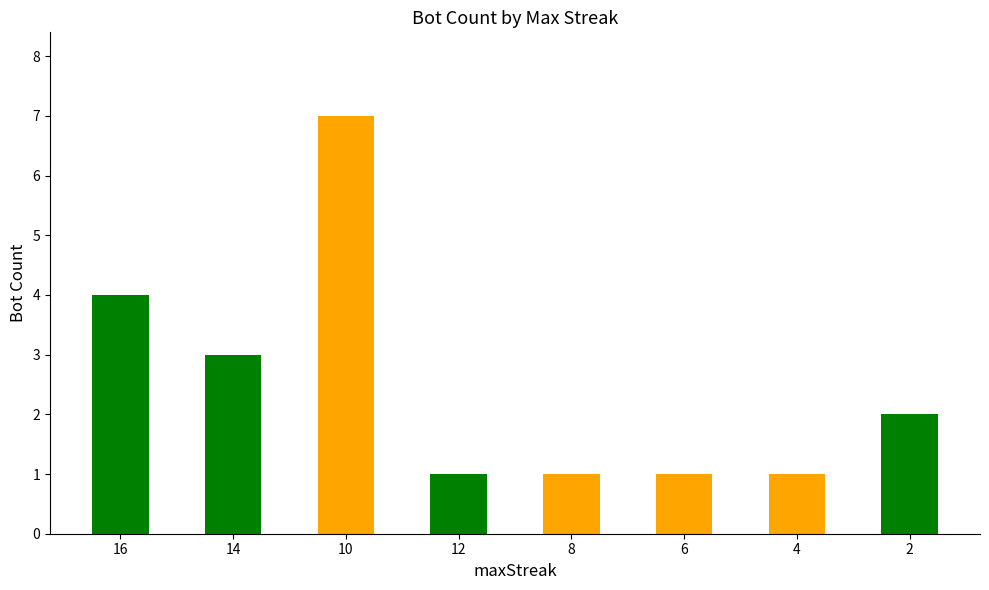

At which label does the data first exceed 2?

16